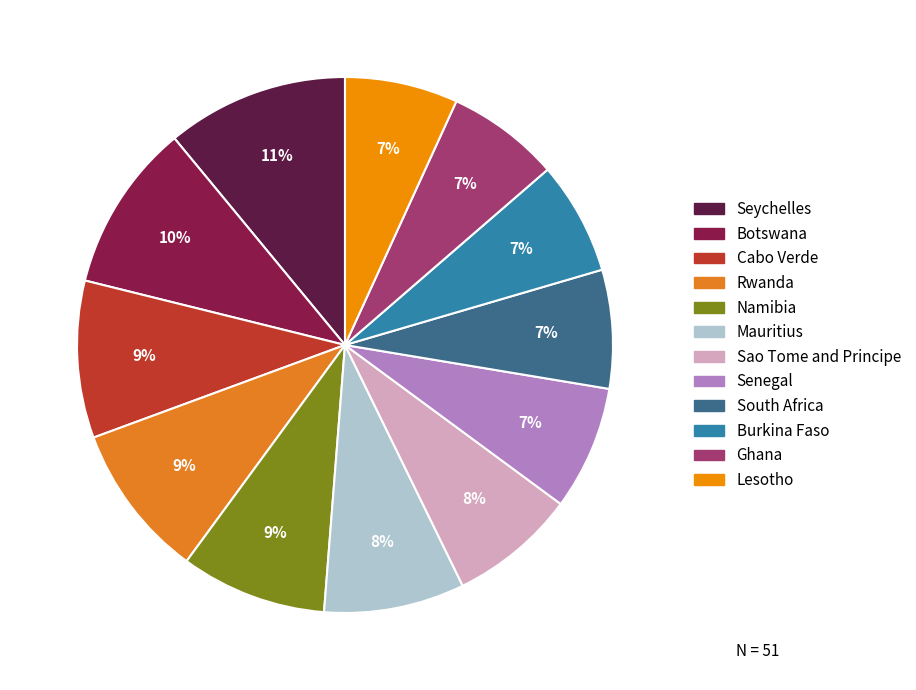

Which slice is the largest?

Seychelles